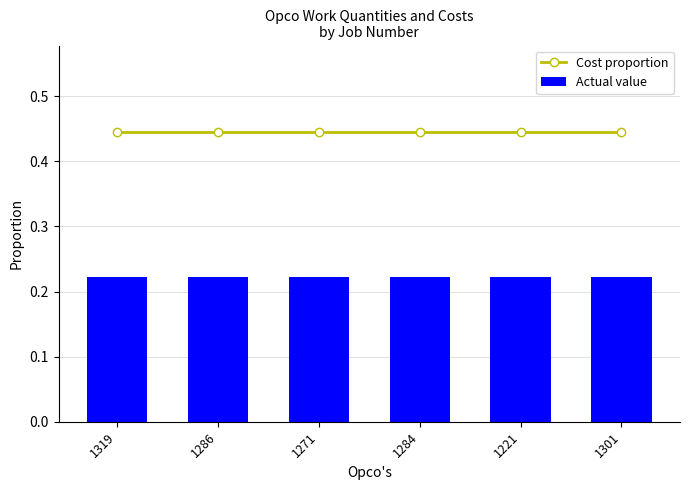

What is the average value of the Cost proportion series?

0.4